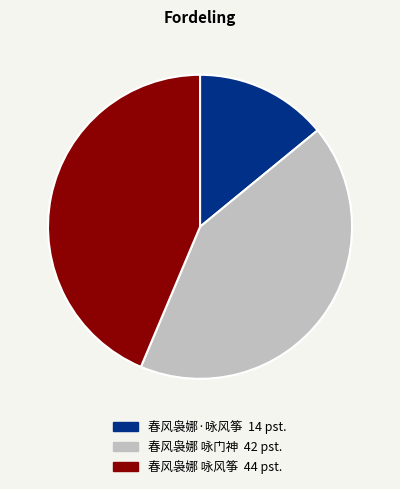

Does any single category account for the majority?

No